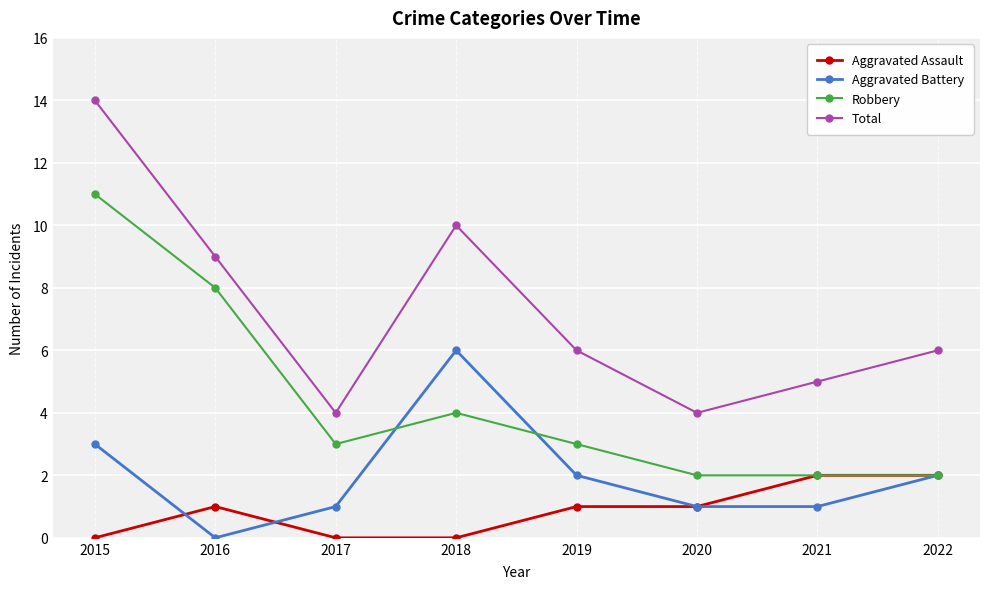

What is the value of the Aggravated Assault point at the 6th from the left?

1